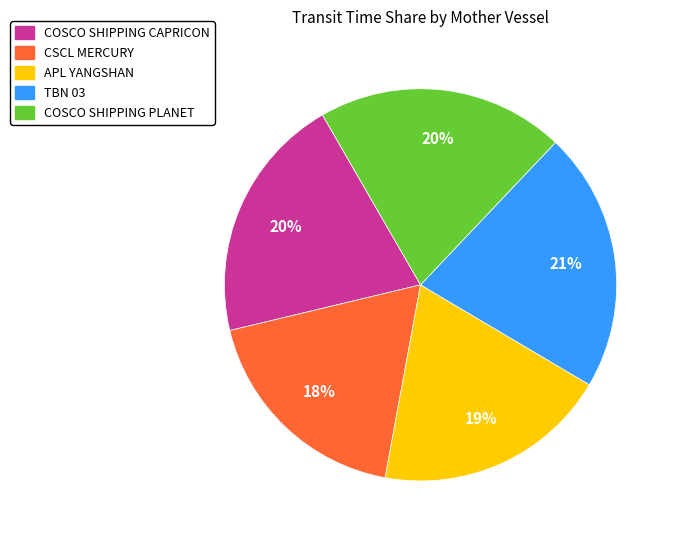

Do TBN 03 and CSCL MERCURY together represent more than half of the pie?

No